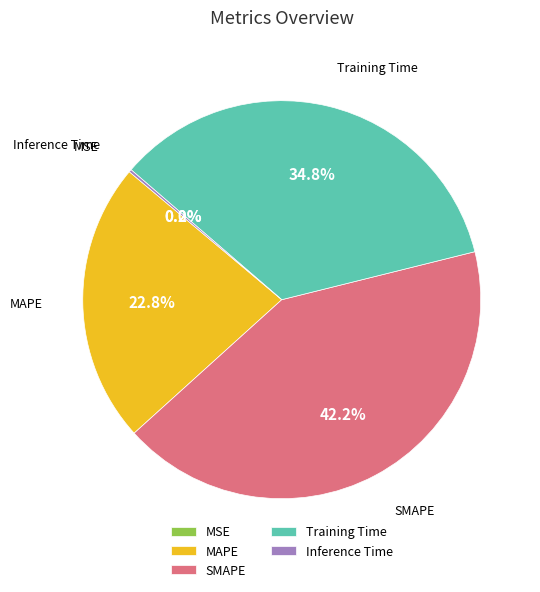

Approximately how many times larger is the value at Training Time compared to SMAPE?

0.8